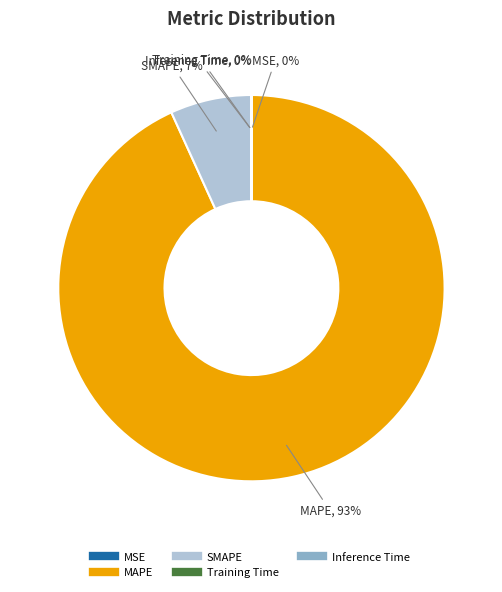

Which category has the biggest portion of the pie?

MAPE